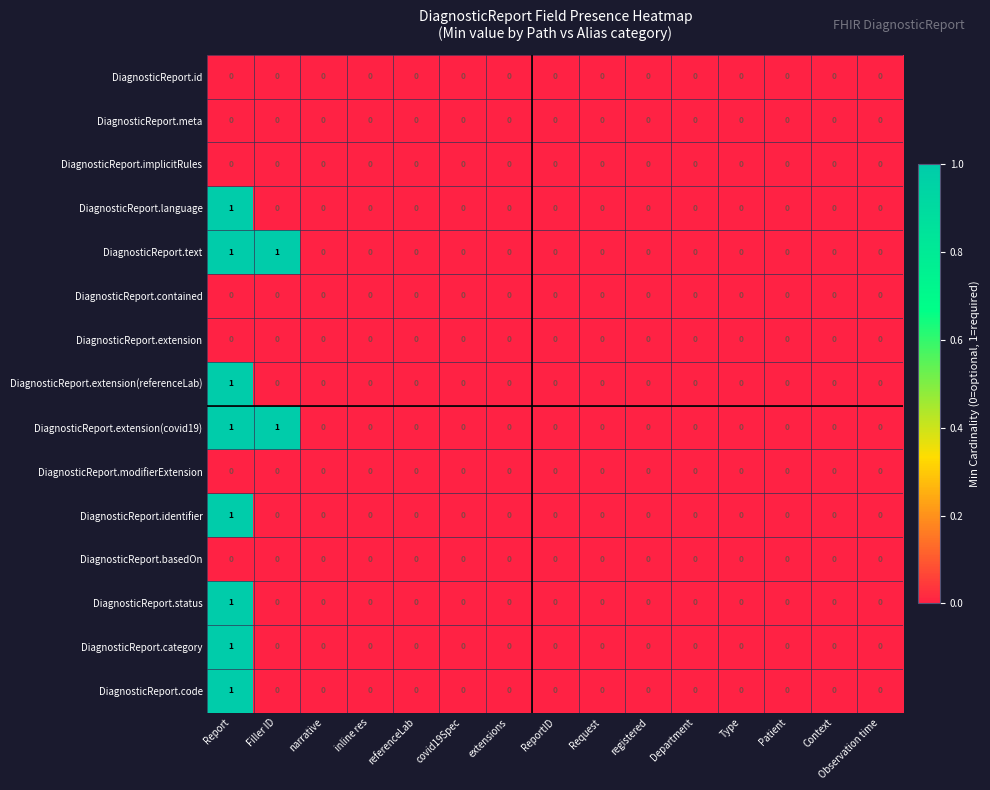

Count the DiagnosticReport.extension(referenceLab) values in the range 0 to 1.

15